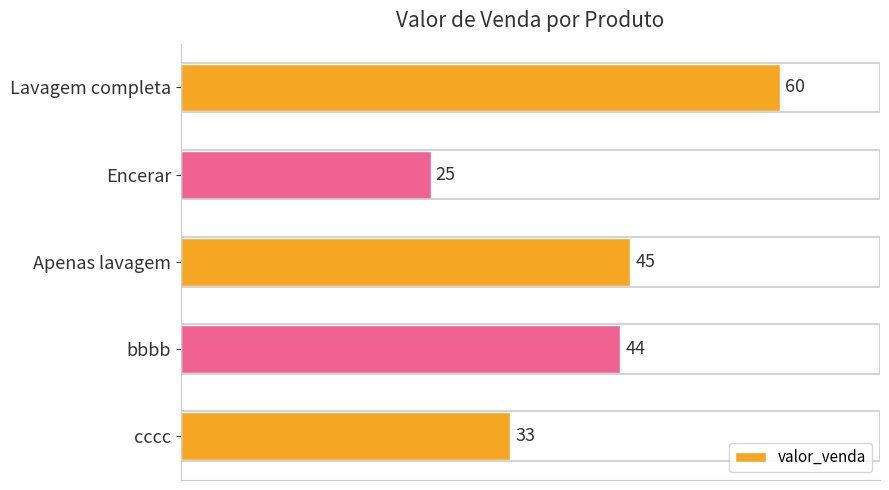

What is the difference between the maximum and minimum values?

35